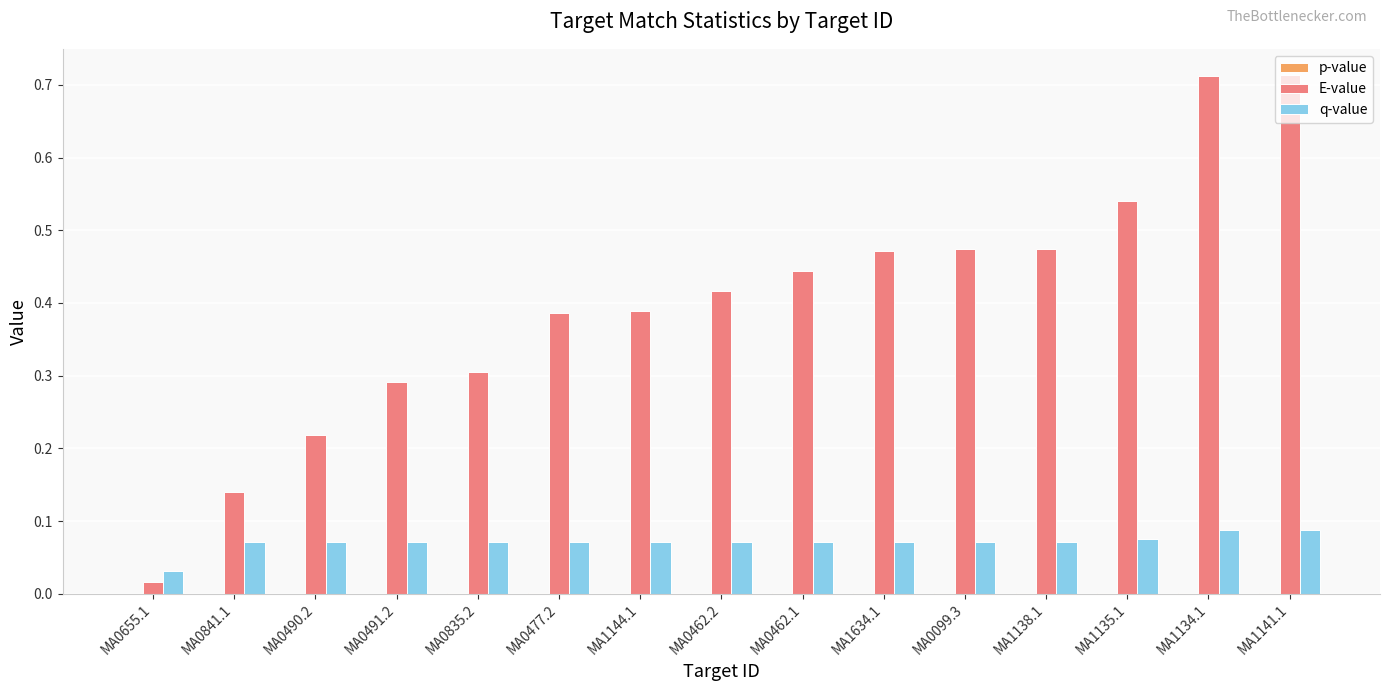

Between MA0490.2 and MA0462.2, which series saw the biggest shift?

E-value